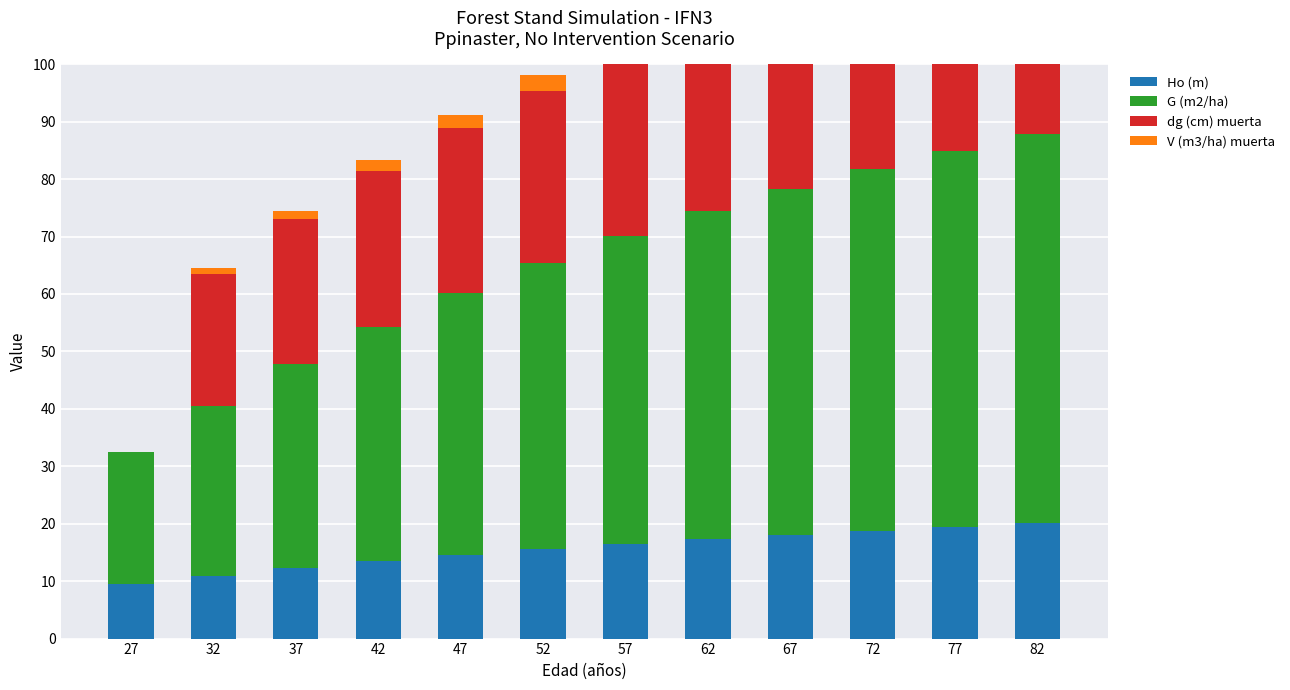

Is it true that G (m2/ha) equals 60.2 at 67?

True